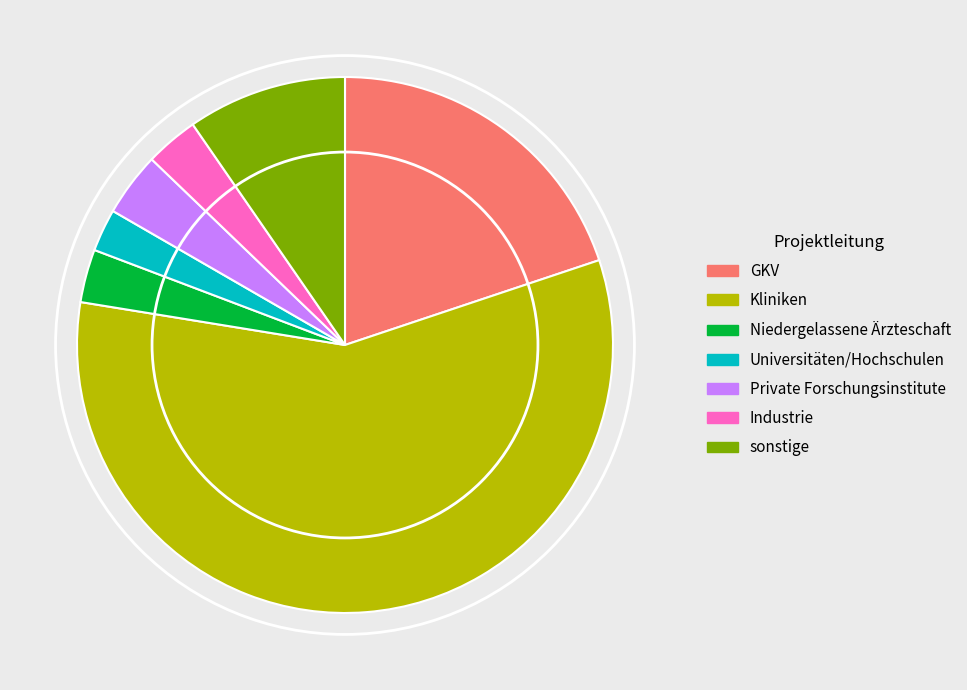

Which has a higher value, sonstige or Industrie?

sonstige